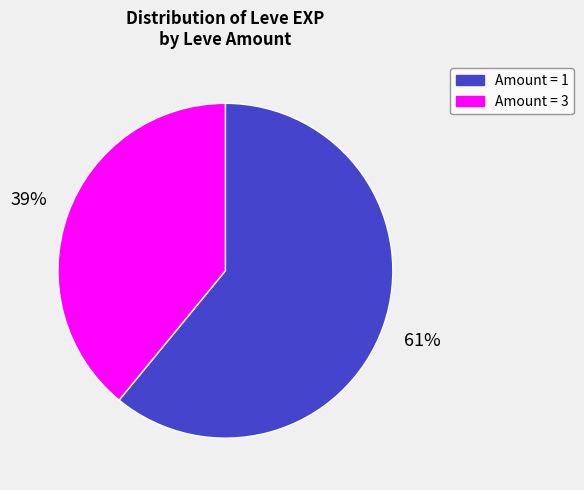

Is there any slice that represents more than half of the pie?

Yes